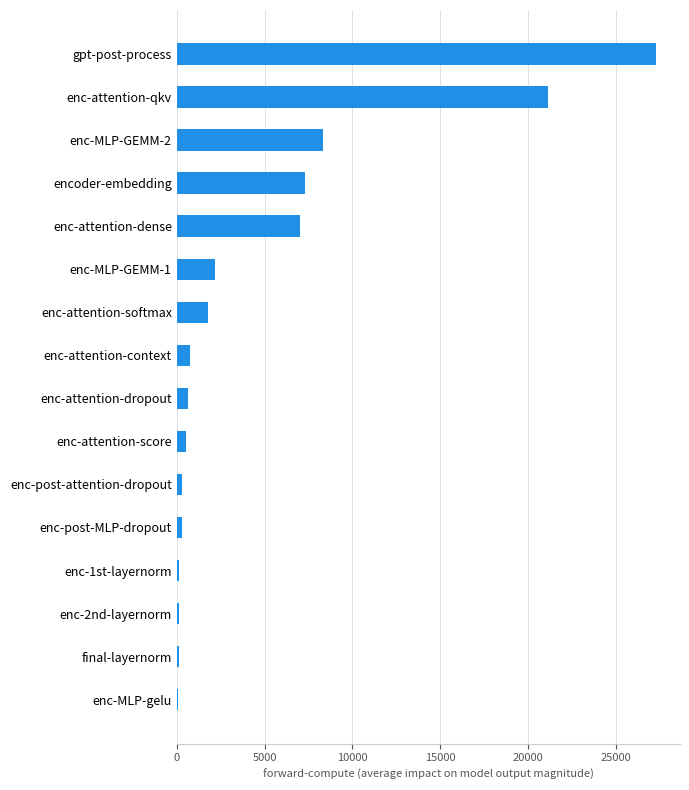

What is the difference between the second highest and second lowest values?

21012.8